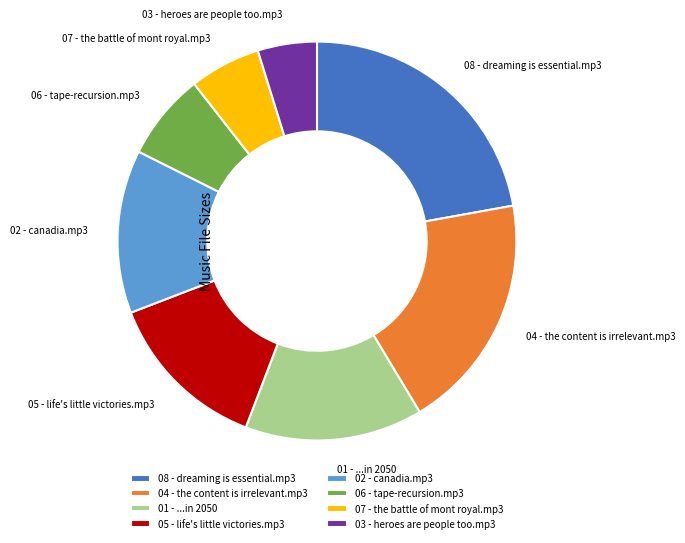

Combined, do 07 - the battle of mont royal.mp3 and 02 - canadia.mp3 account for over 50%?

No